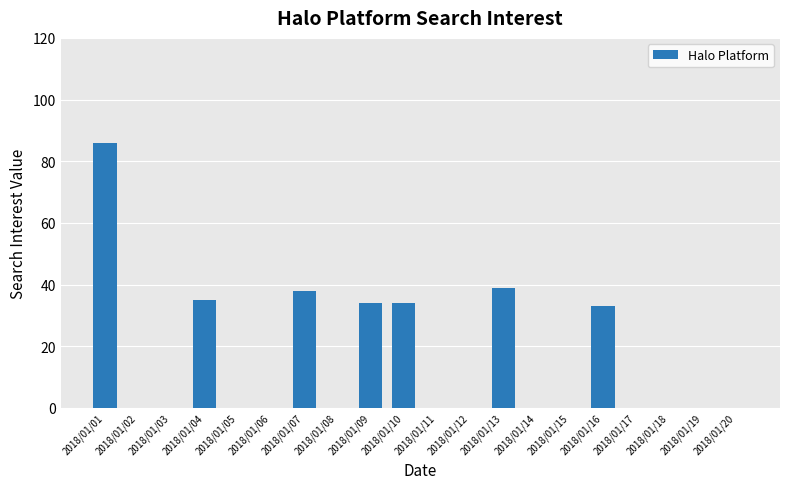

What is the sum of all values?

299